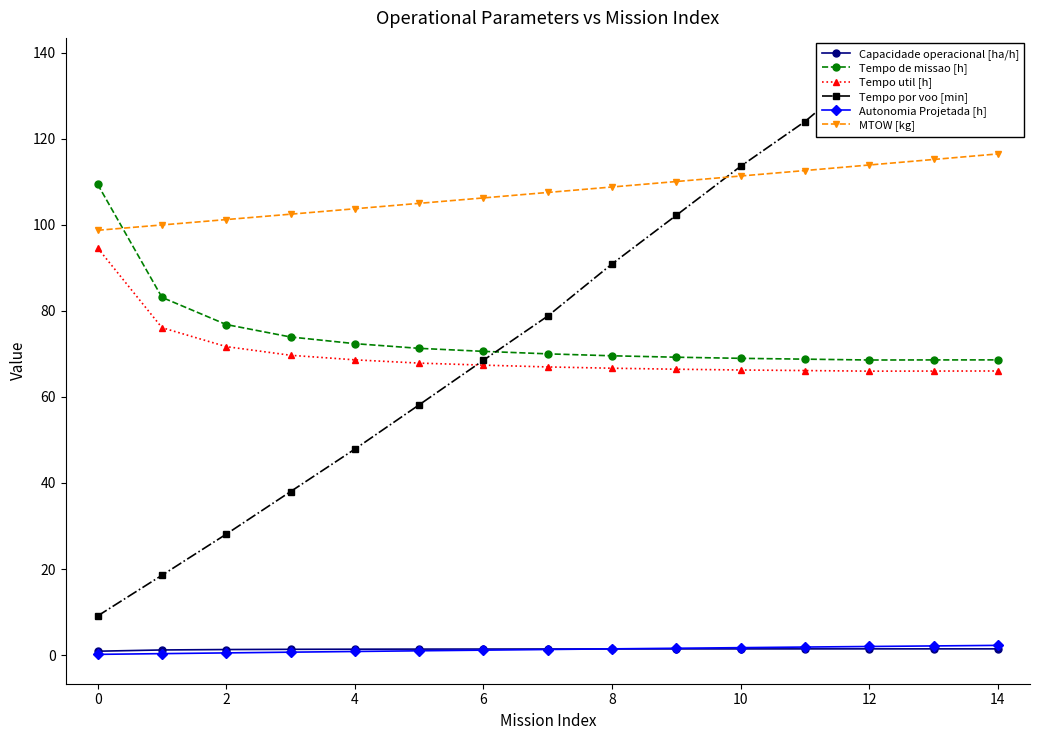

At which label does Tempo por voo [min] reach its peak?

14